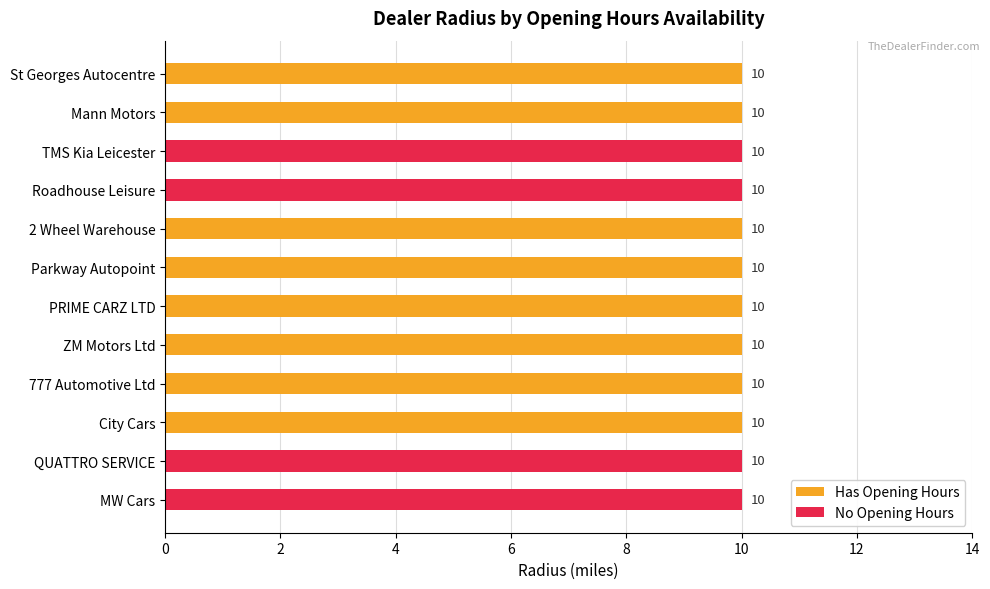

At MW Cars, list the series in order from smallest to largest.

Has Opening Hours, No Opening Hours